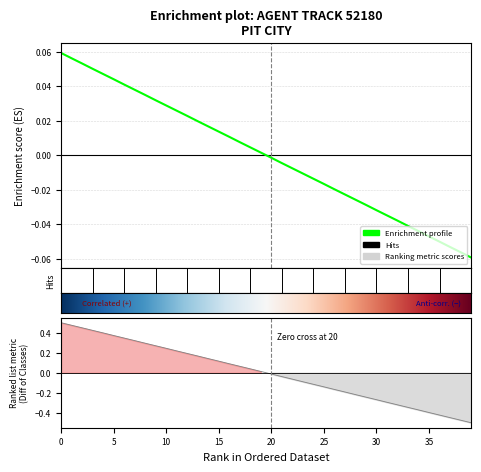

True or false: X and Y cross at least once.

True